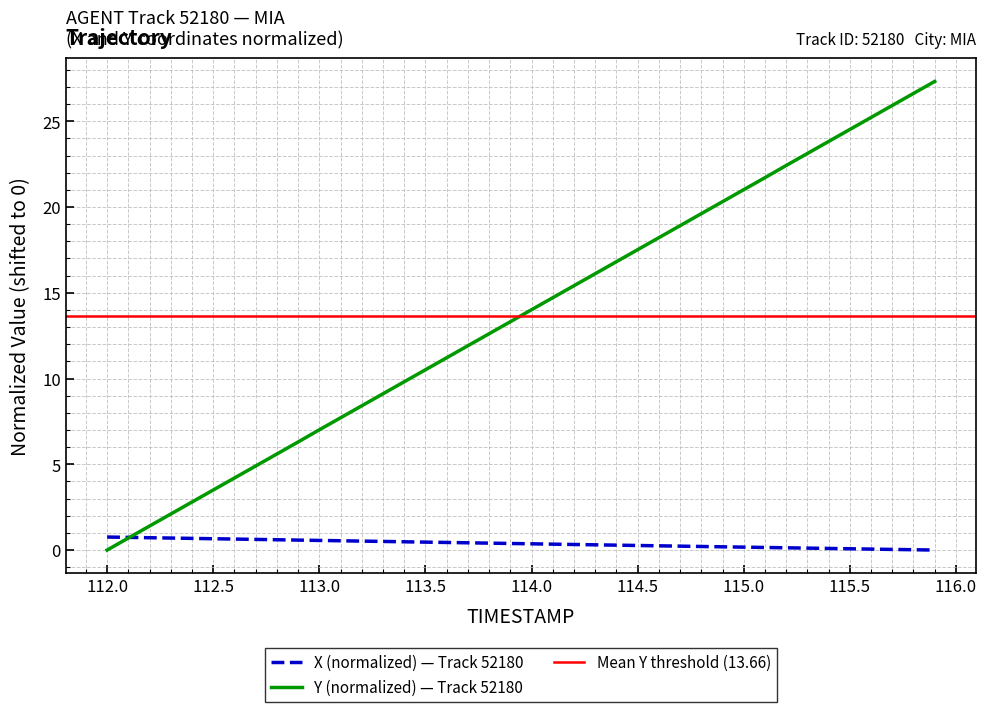

True or false: X has more than 0 interior local peaks.

False